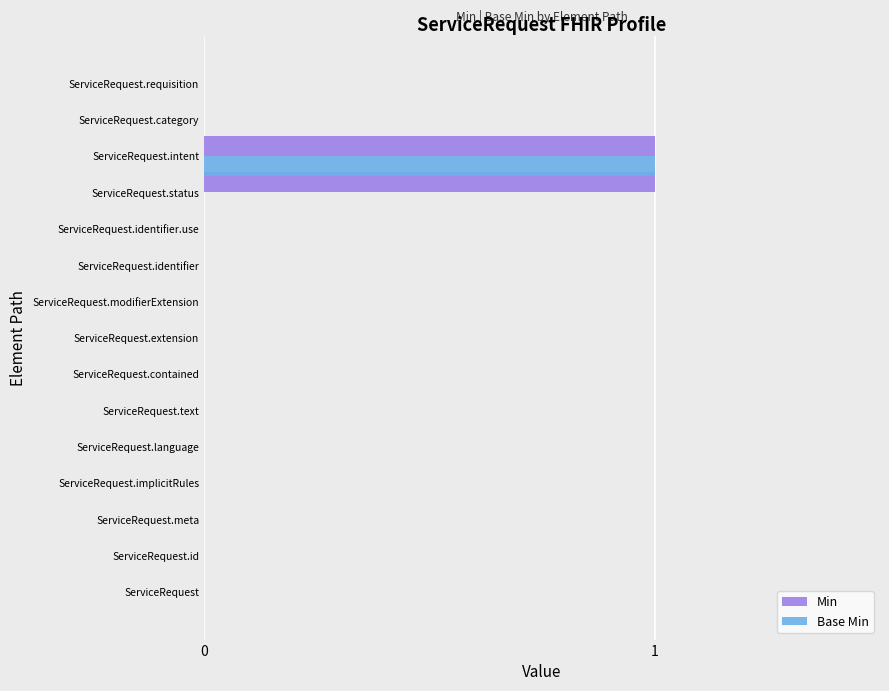

How many Base Min values are between 0 and 1?

15